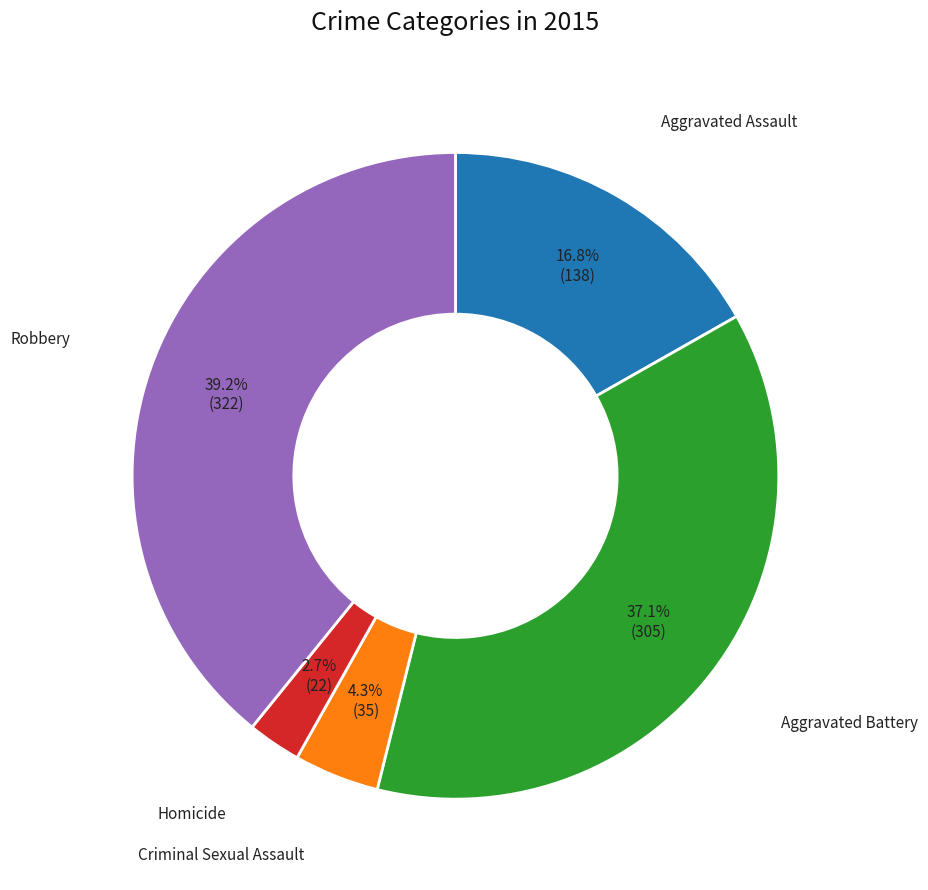

Combined, what portion of the pie is Homicide and Aggravated Assault?

19.5%